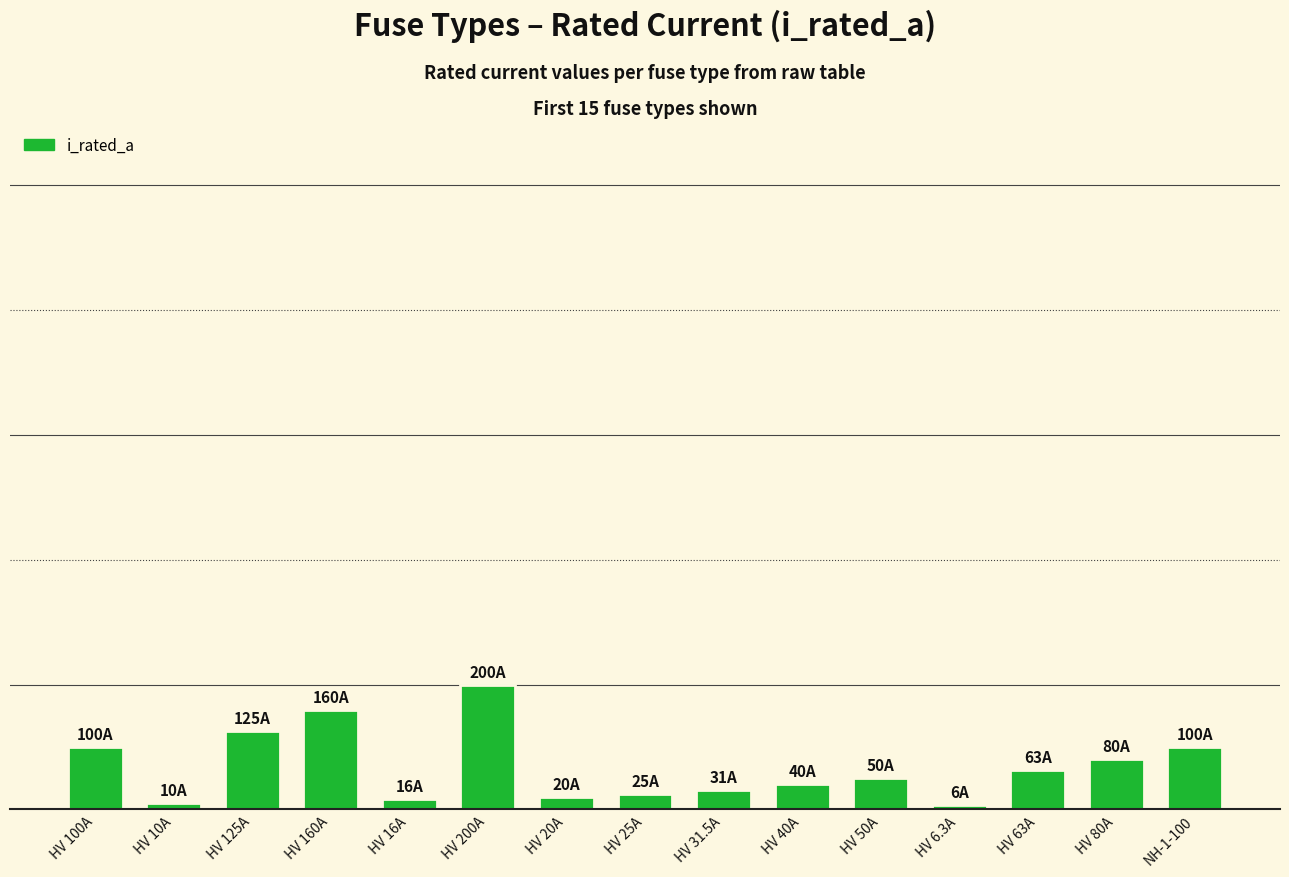

What position from the left is HV 20A?

7